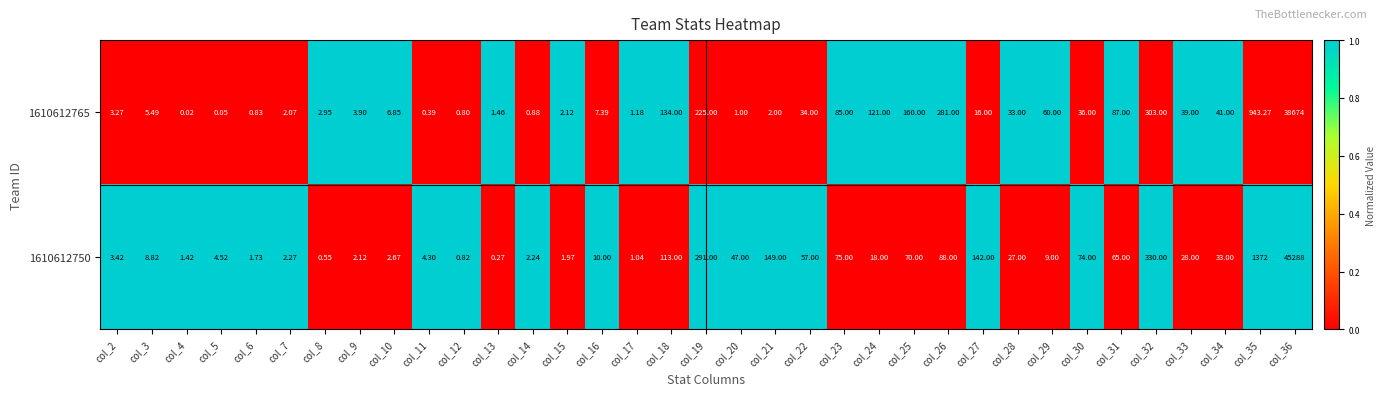

Count the number of data series in this chart.

2